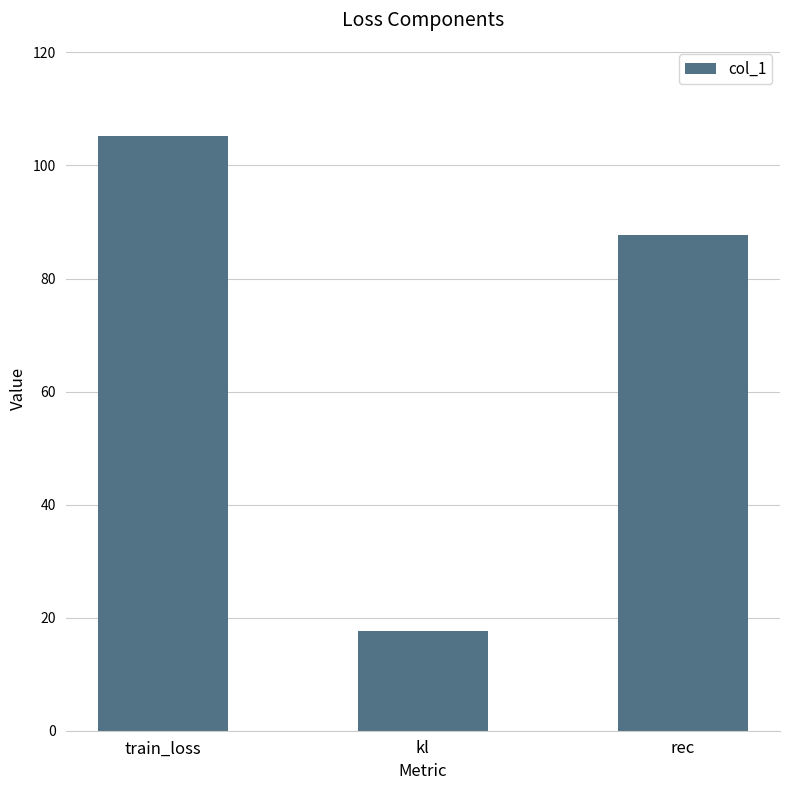

Rank the categories by value from highest to lowest.

train_loss, rec, kl